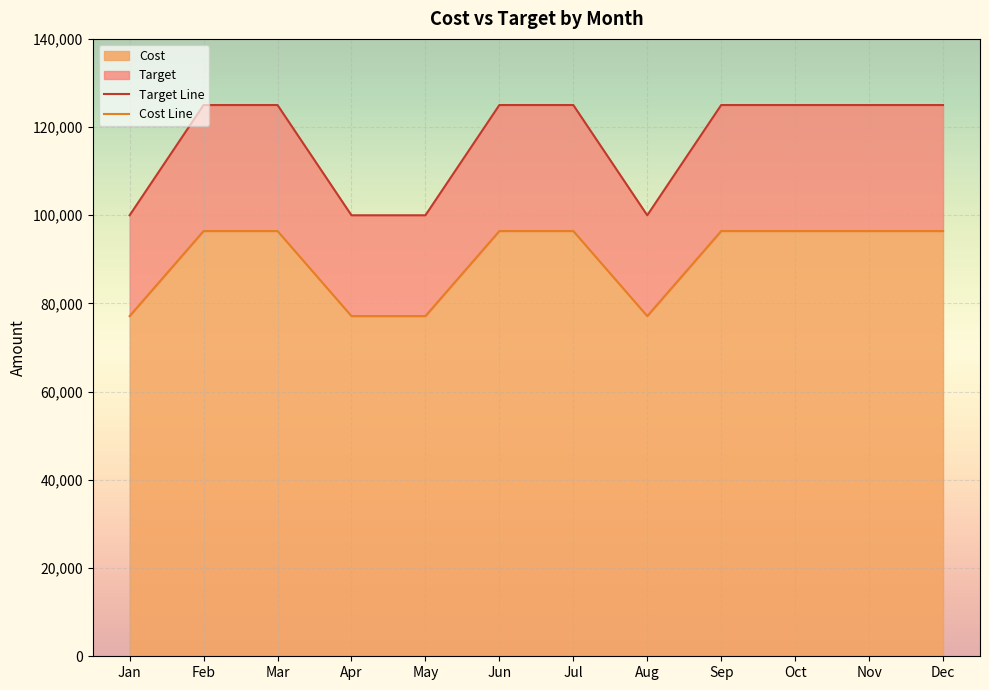

What is the total value across all series at Nov?

221429